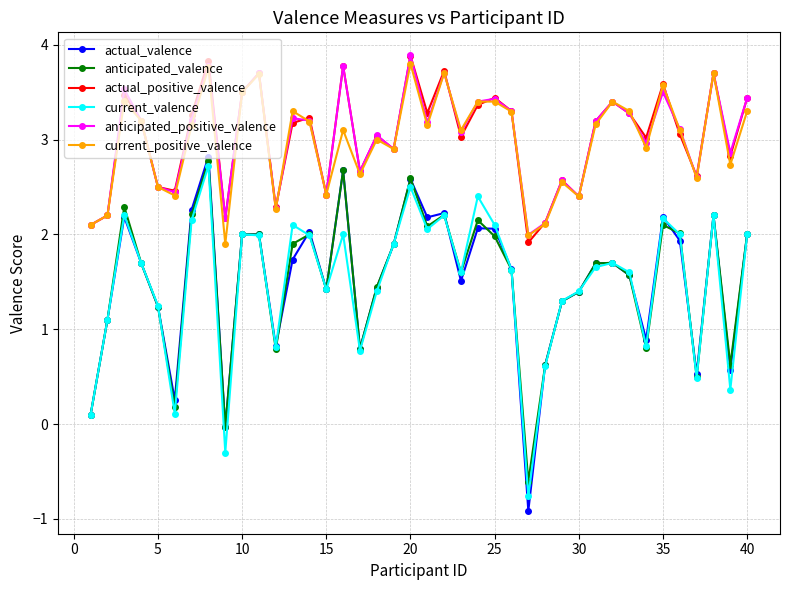

Which series has the widest spread of values?

actual_valence